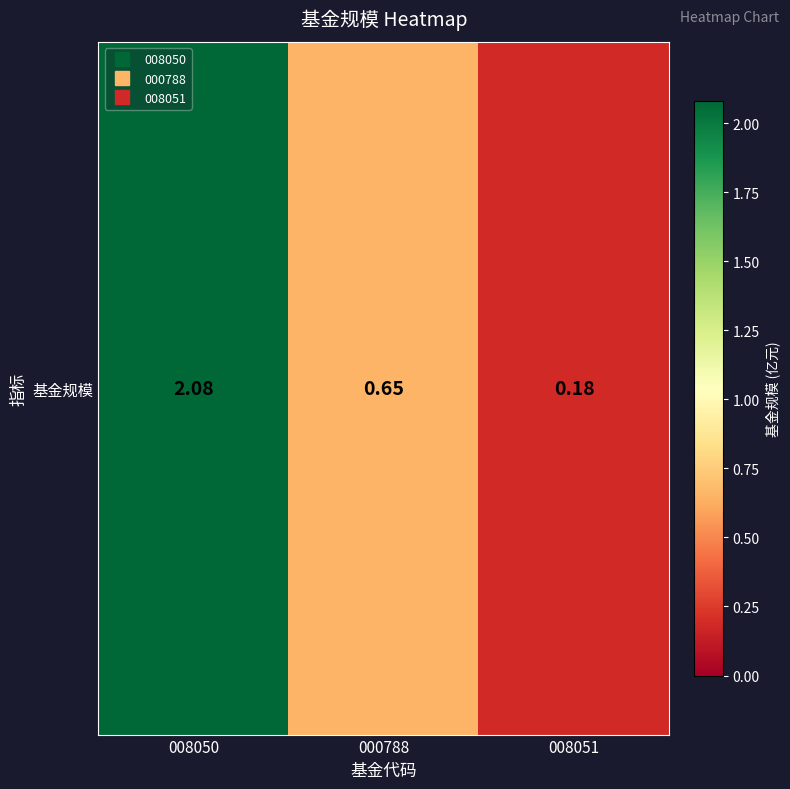

Read the value at 008050.

2.1